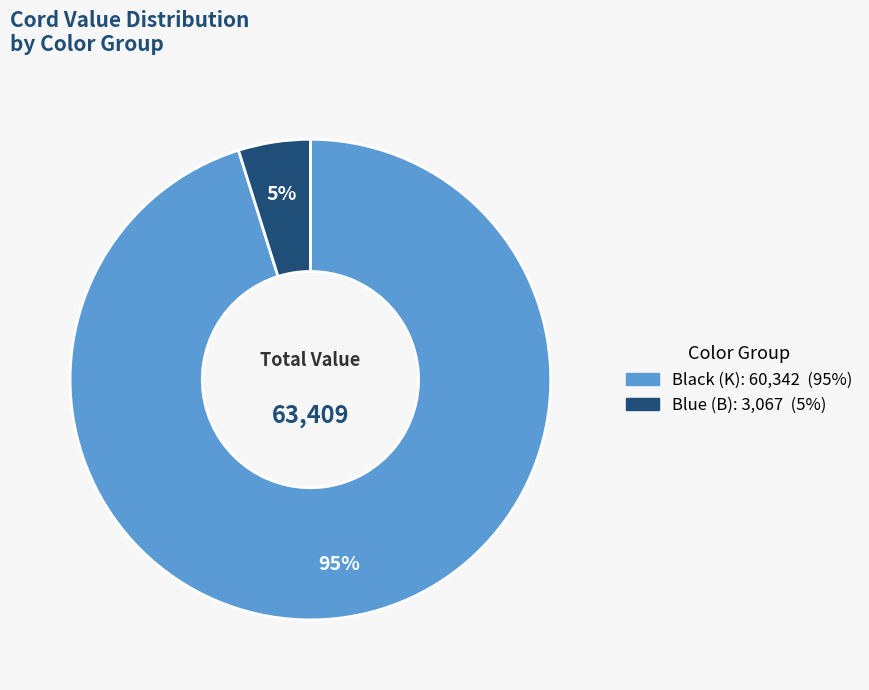

To the nearest percent, what is the average slice percentage?

50%